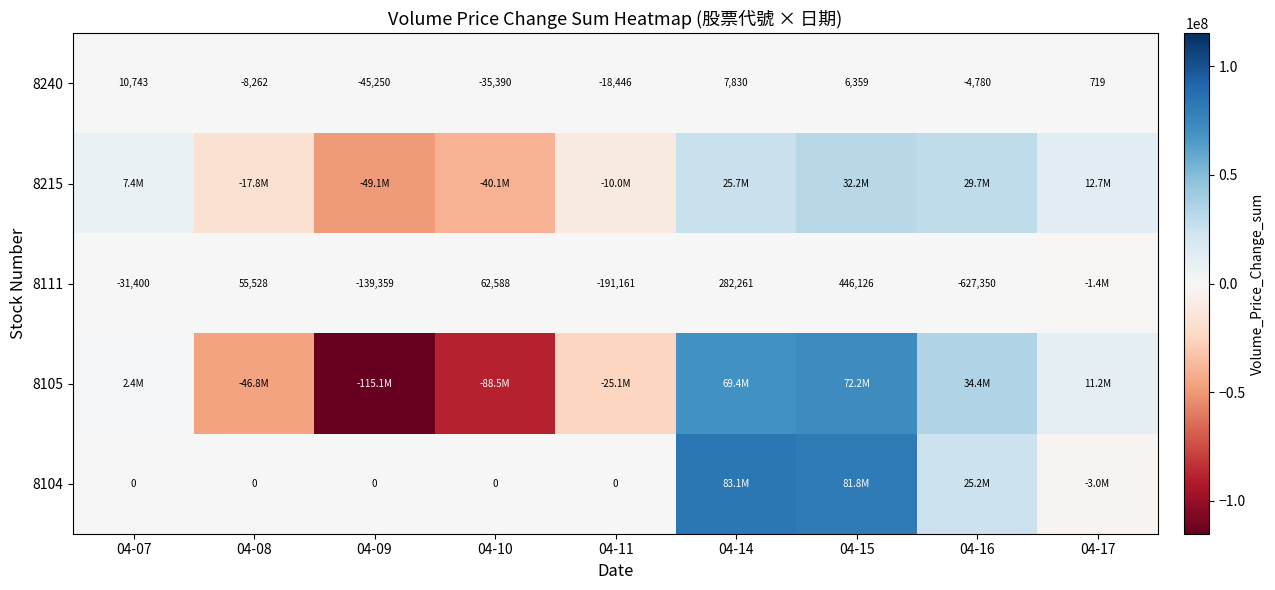

Is the value of 8111 at 04-08 greater than the value of 8240 at 04-08?

Yes